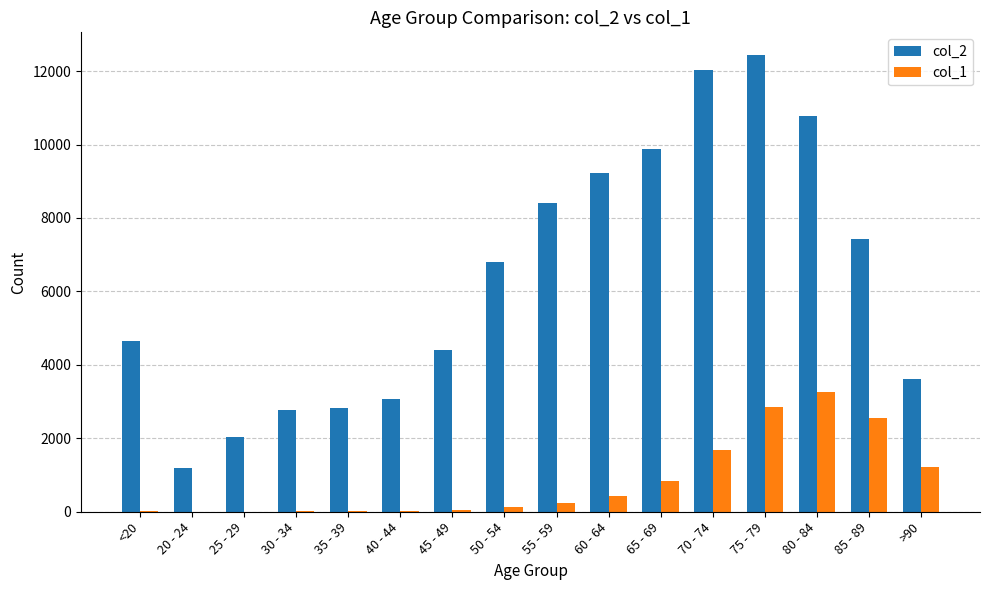

Which category has the highest value across all series?

75 - 79